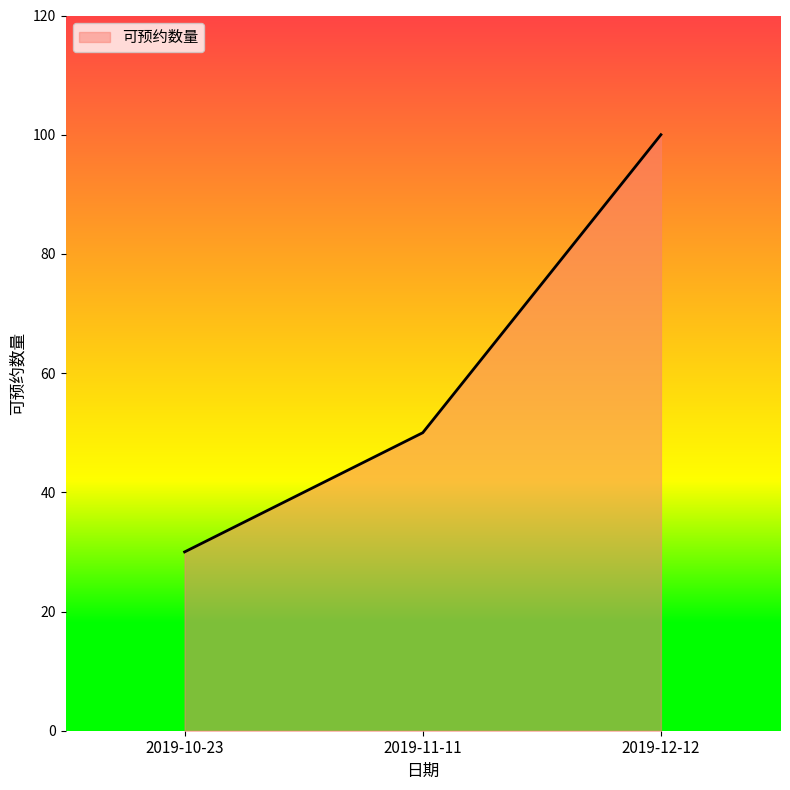

The chart shows a value of 50 at 2019-11-11. True or false?

True